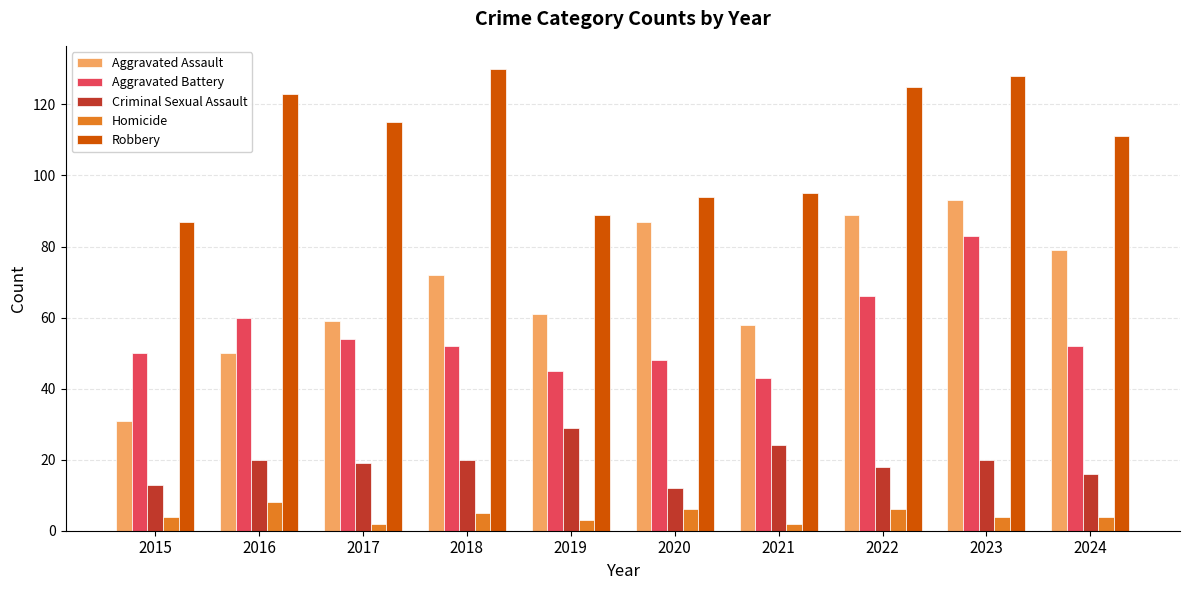

What is the minimum value shown in the chart?

2